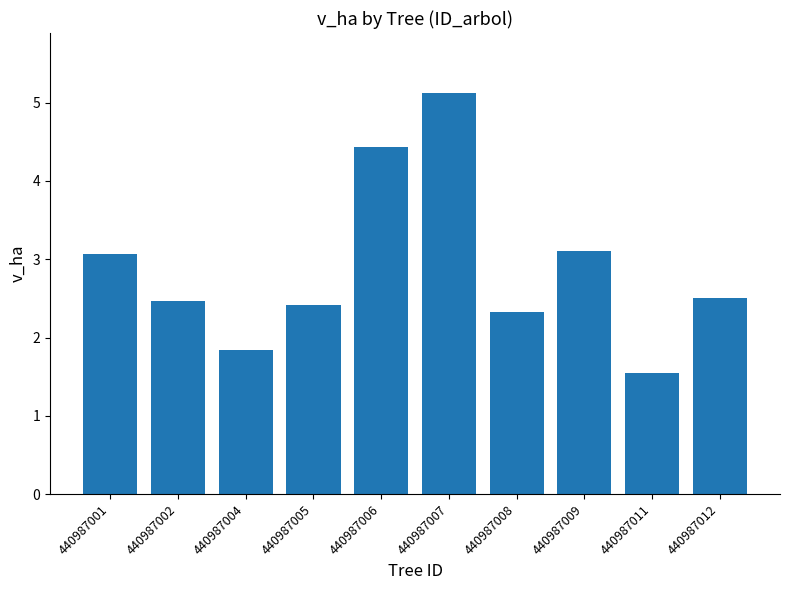

How many bars are there in total?

10